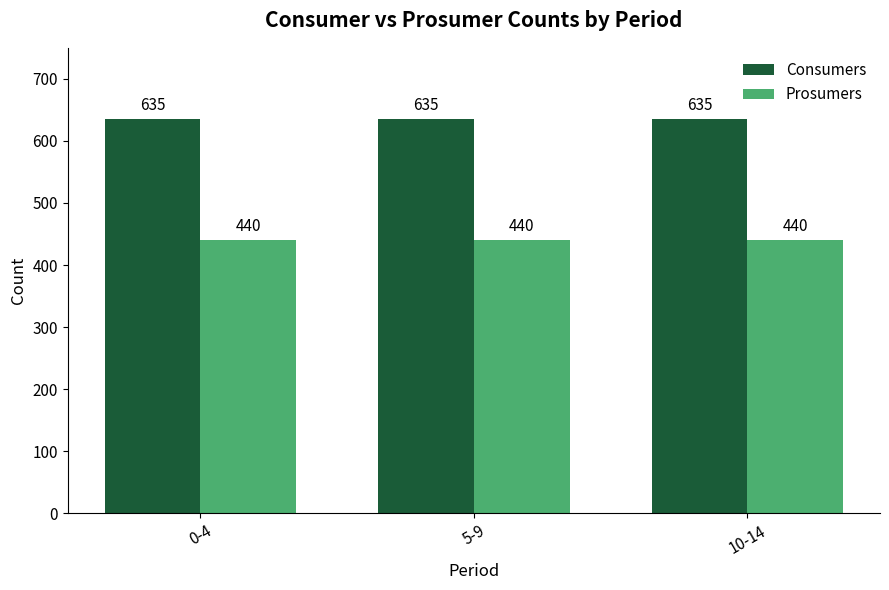

What position from the left is 0-4?

1